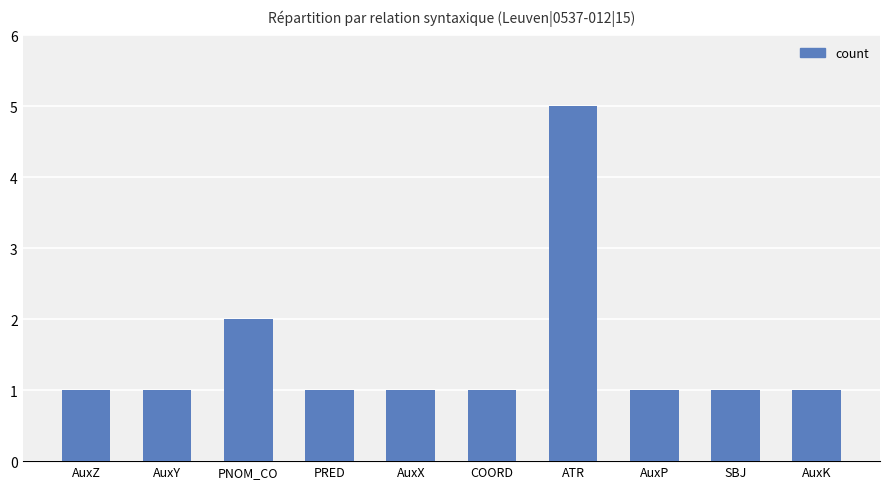

Is it true that the value at AuxX is 1?

True